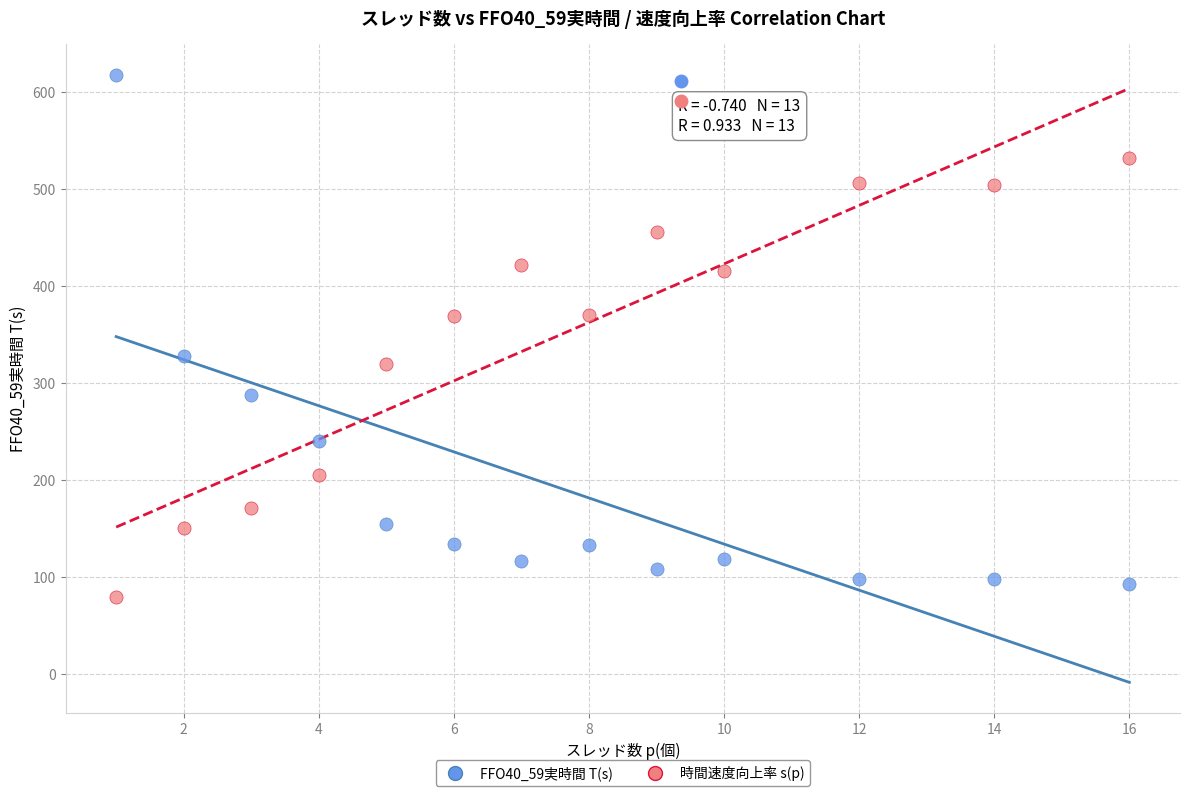

Across all data points, what is the range of X values (max minus min)?

15.0